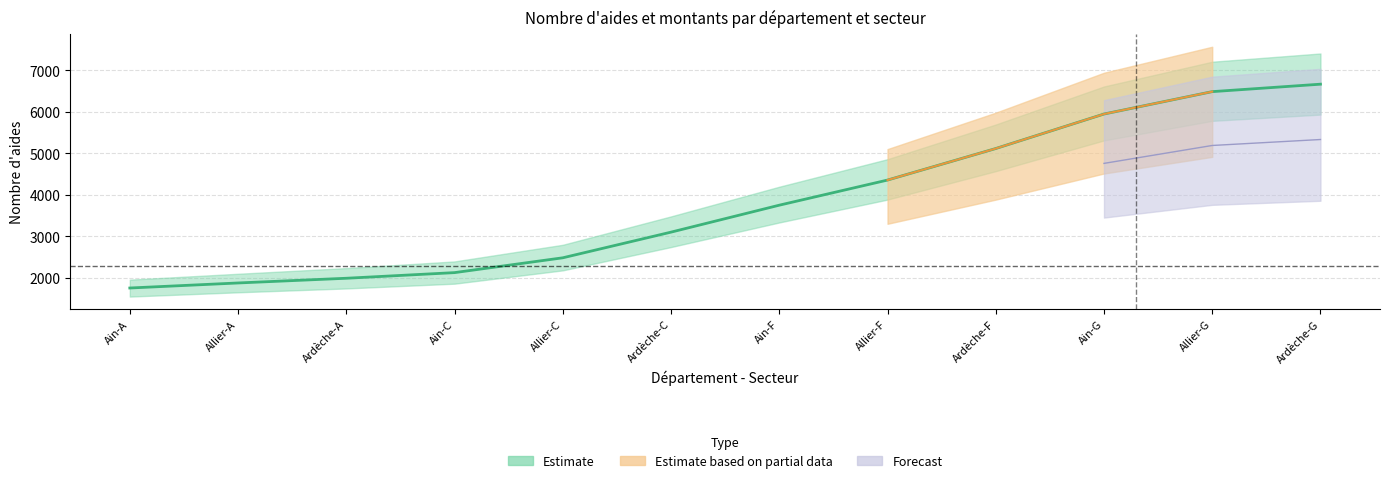

True or false: Commerce and Construction intersect in this chart.

False